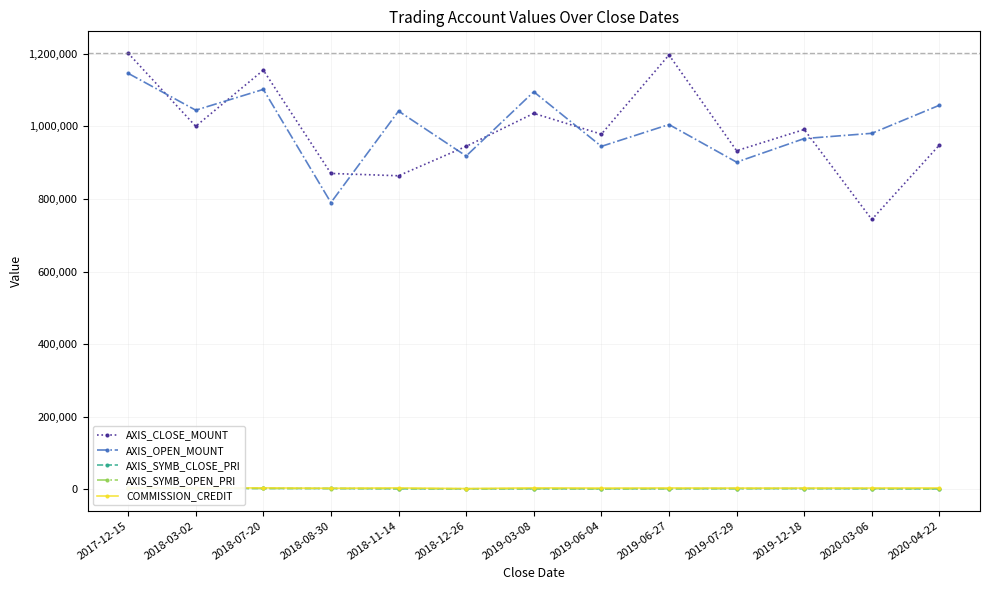

How many values in the AXIS_SYMB_CLOSE_PRI series exceed 1710?

6